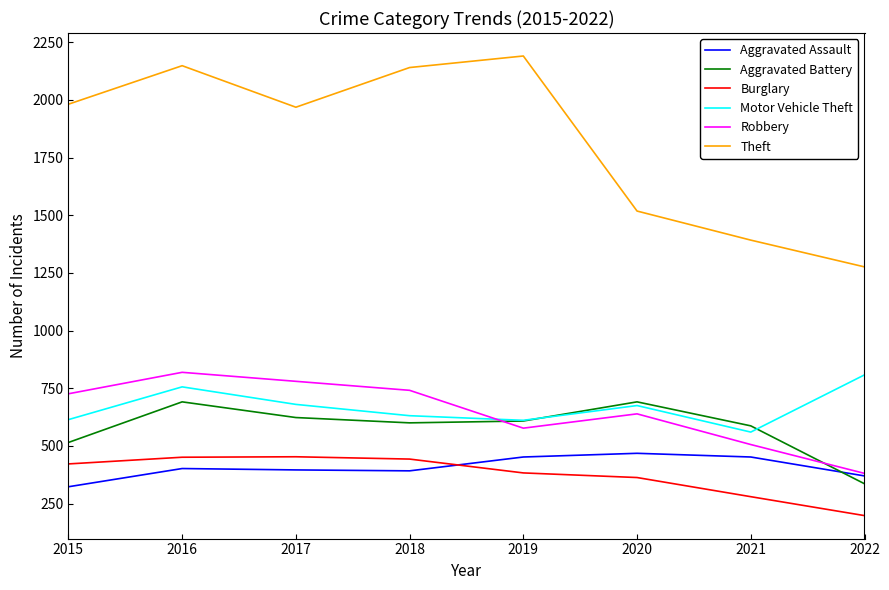

Which series has the largest range (max minus min)?

Theft